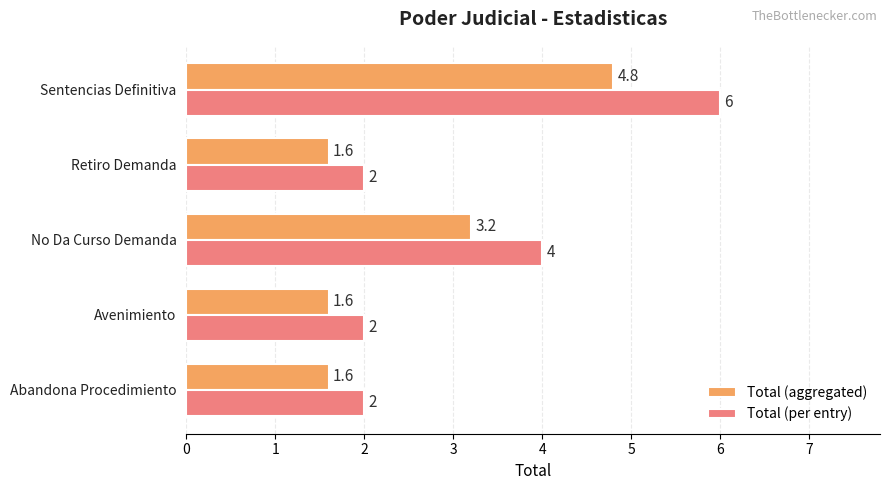

True or false: Total (per entry) has a value of 2.8 at Retiro Demanda.

False